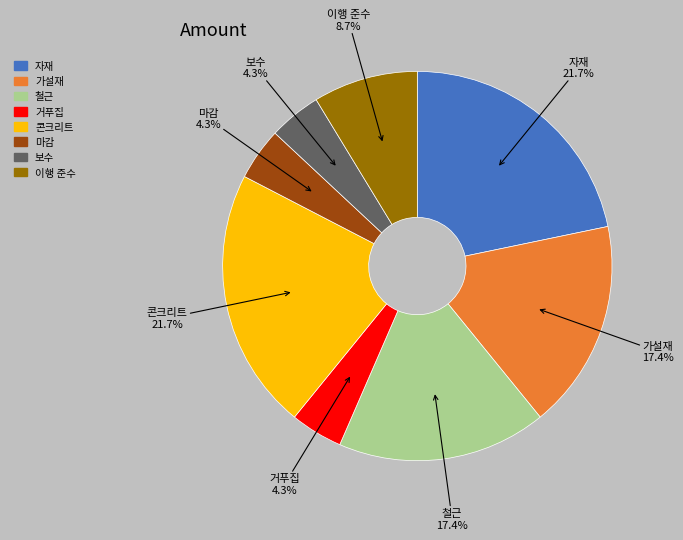

Does 콘크리트 account for over 50% of the chart?

No